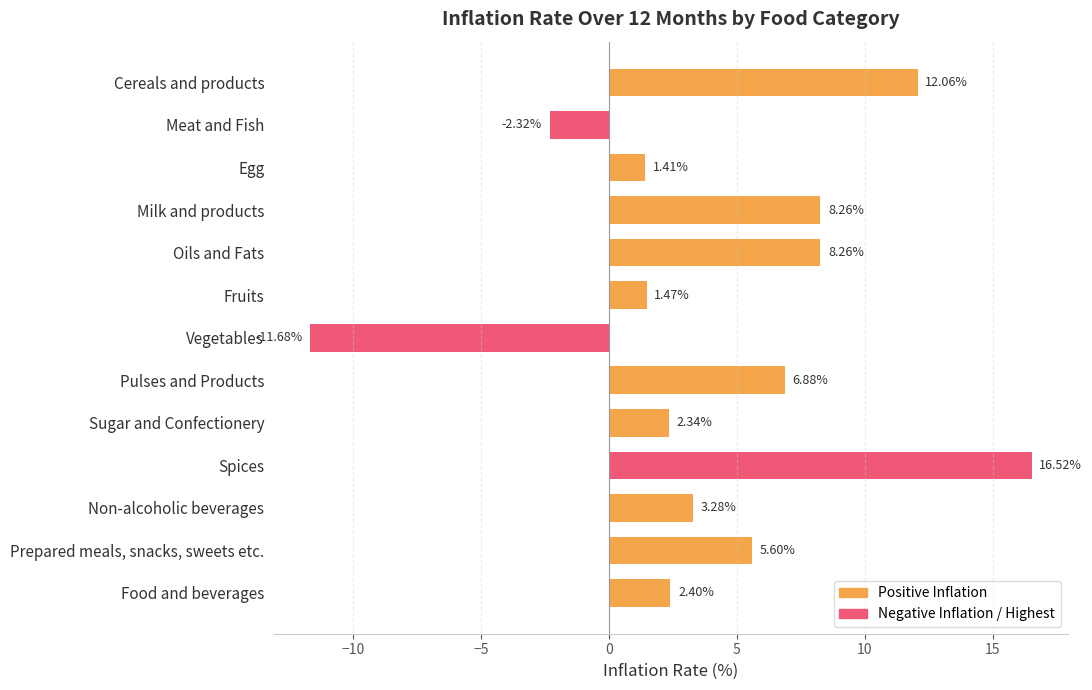

What is the maximum value shown in the chart?

16.5